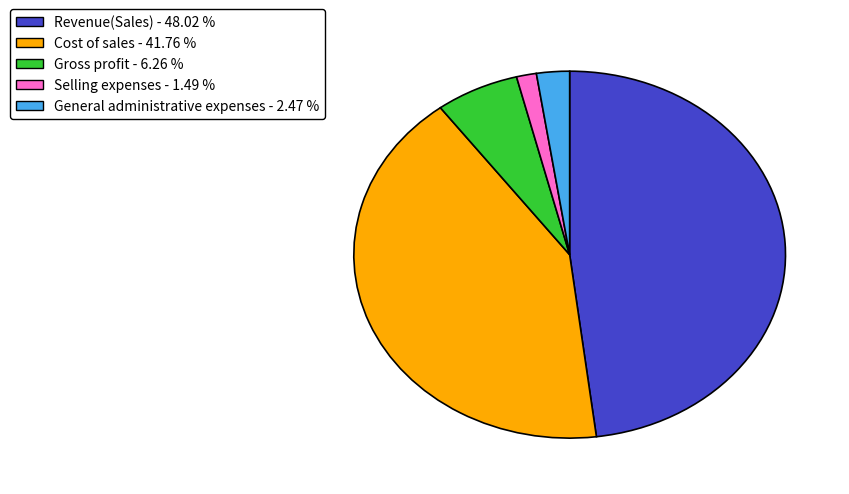

Approximately how many times larger is the value at General administrative expenses compared to Cost of sales?

0.1